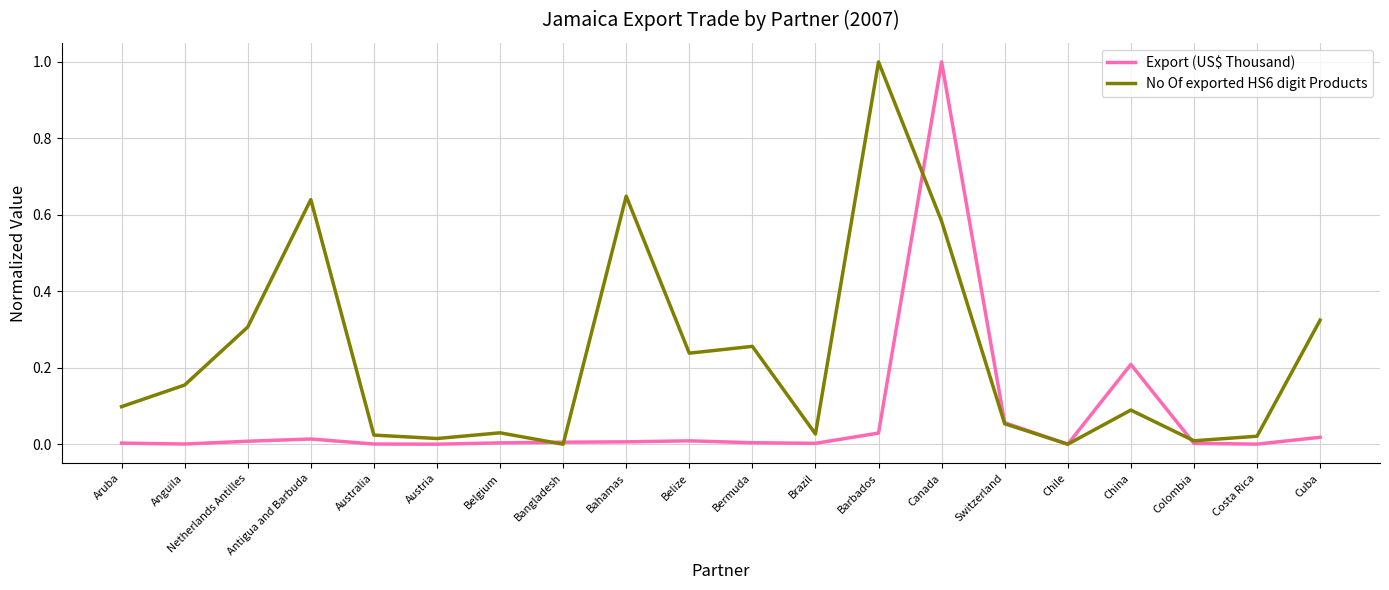

At which label does Export (US$ Thousand) reach its peak?

Canada